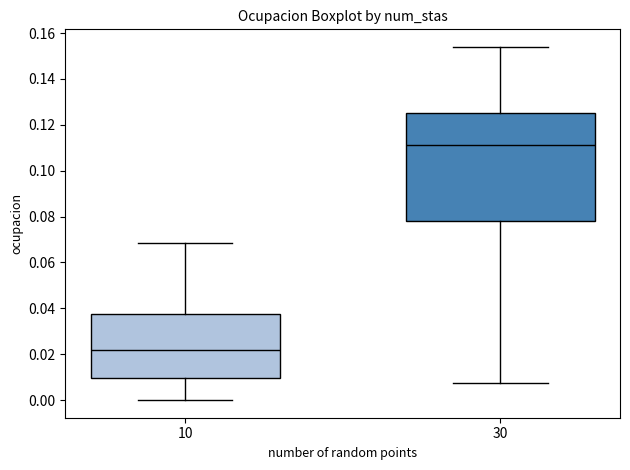

Reading left to right, read every box against the y-axis: the position of its median line, the range the box covers, and the ends of its whiskers. The values are not printed on the chart, so give them approximately, as read against the axis.

10: median 0.022, box 0.010 to 0.038, whiskers 0.000 to 0.068
30: median 0.112, box 0.078 to 0.126, whiskers 0.008 to 0.154